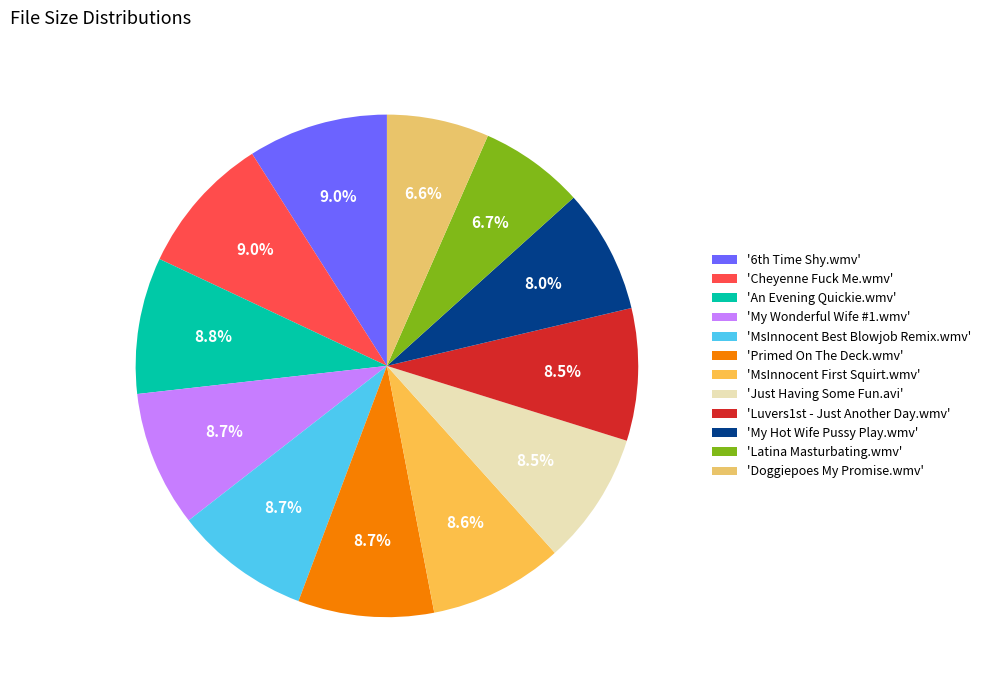

How many slices are in this pie chart?

12